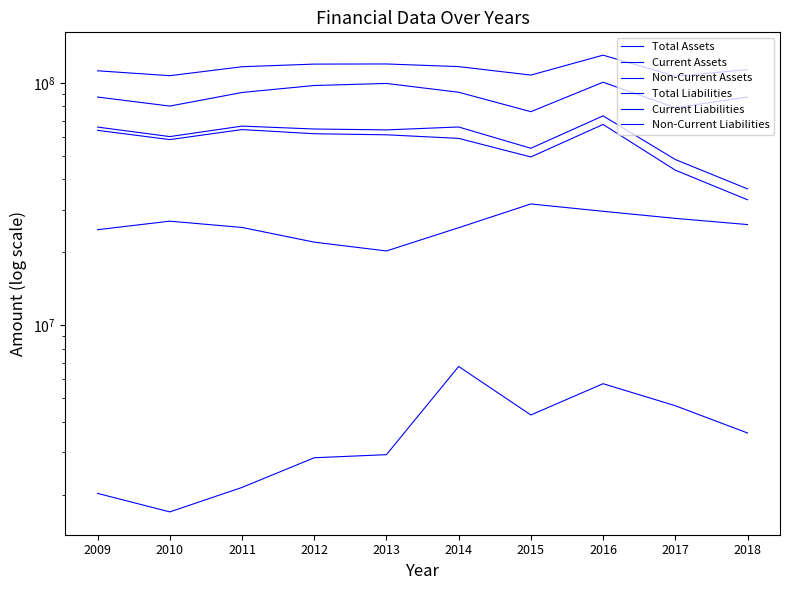

What is the difference between the Total Liabilities values at 2013 and 2012?

537036